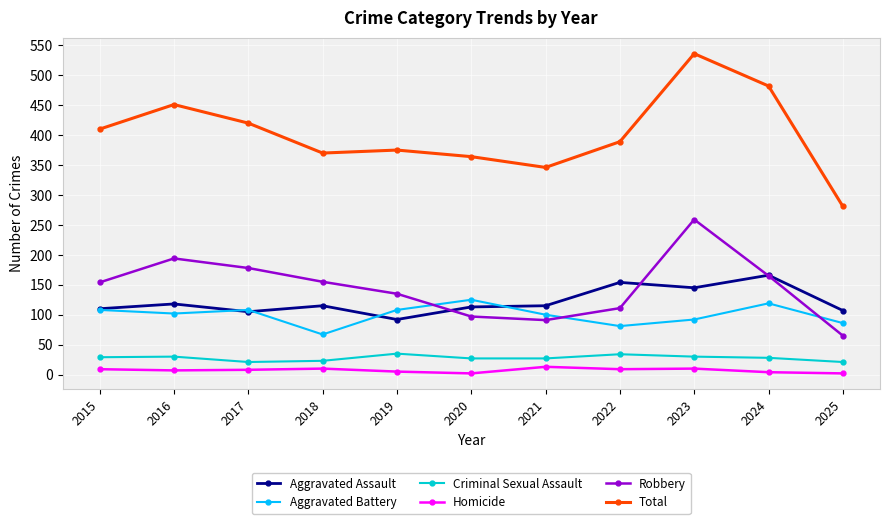

What is the value of the Criminal Sexual Assault point at the 9th from the left?

30